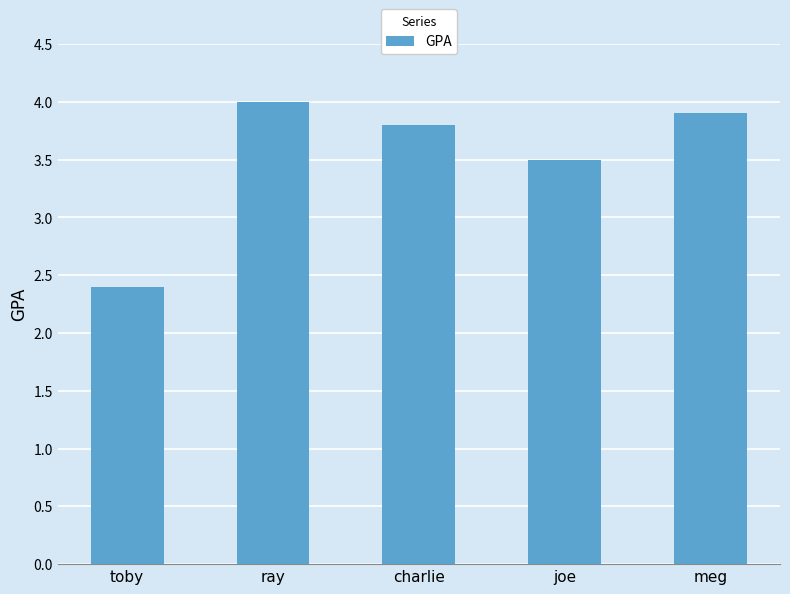

Is it true that the value at charlie is 3.8?

True